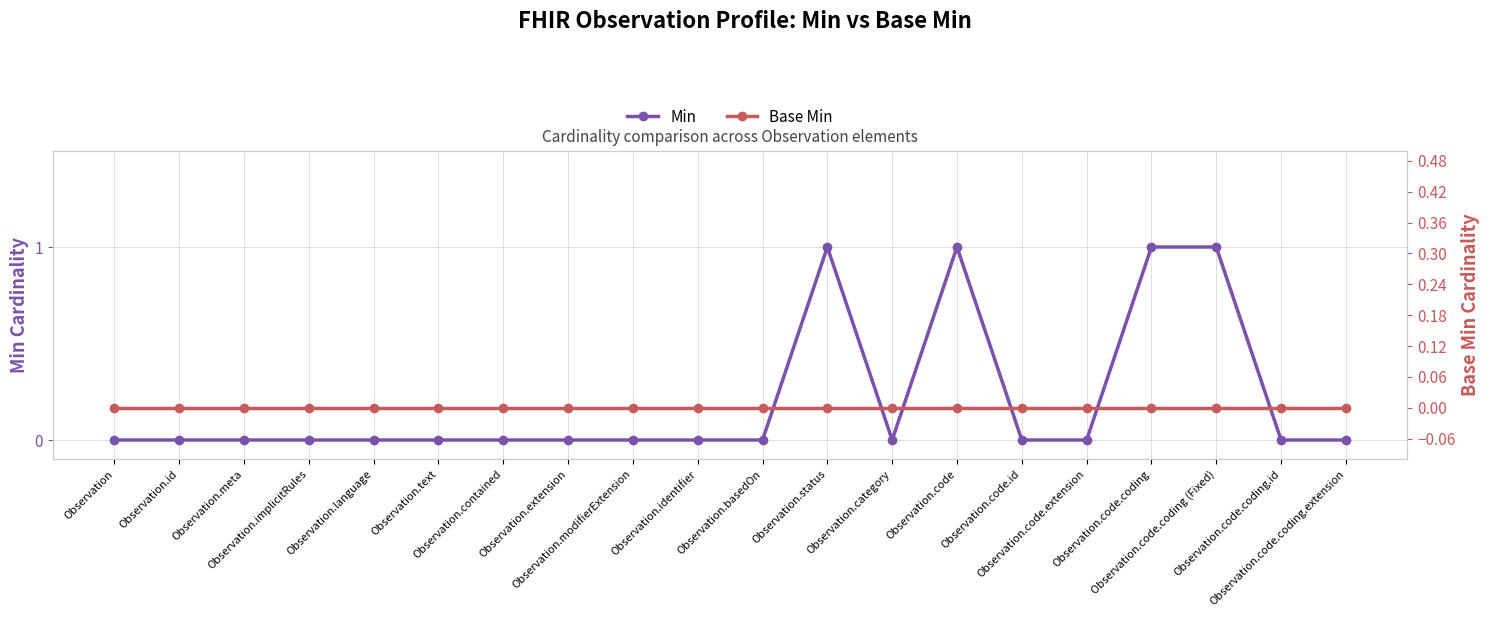

Does the chart display data point markers on the line(s)?

Yes